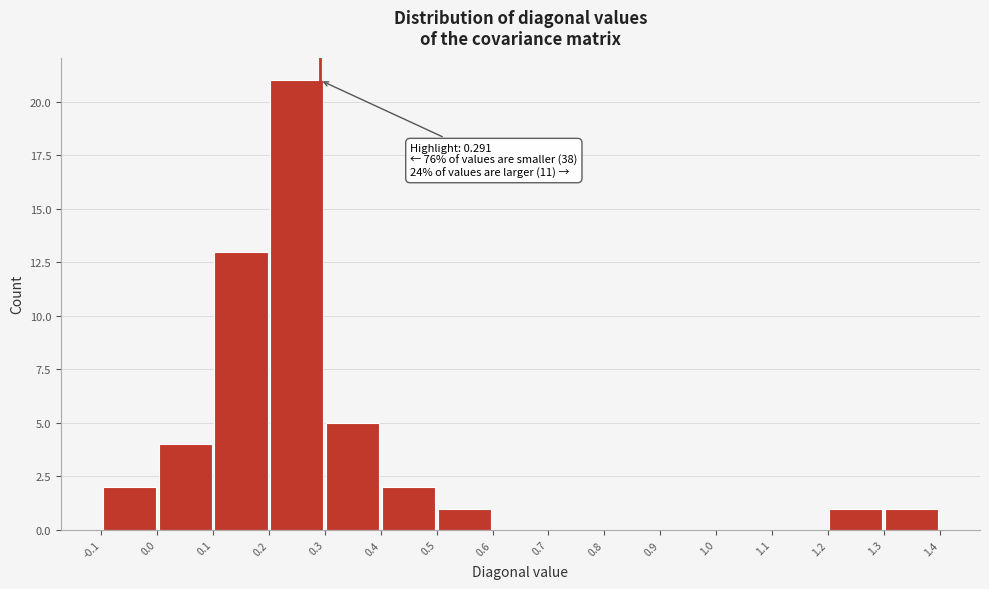

Over which range of the x-axis is the bar tallest?

0.2 to 0.3